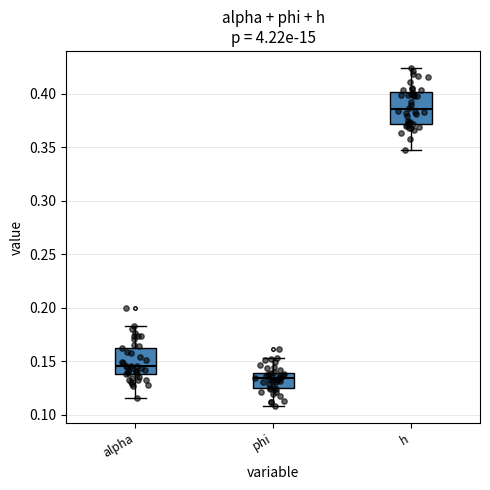

Reading left to right, transcribe this box plot: for each box, give where its median line is, the range the box spans, and where its two whiskers end, as read against the y-axis. The values are not printed on the chart, so give them approximately, as read against the axis.

alpha: median 0.145, box 0.140 to 0.165, whiskers 0.115 to 0.185
phi: median 0.135, box 0.125 to 0.140, whiskers 0.110 to 0.155
h: median 0.385, box 0.370 to 0.400, whiskers 0.345 to 0.425